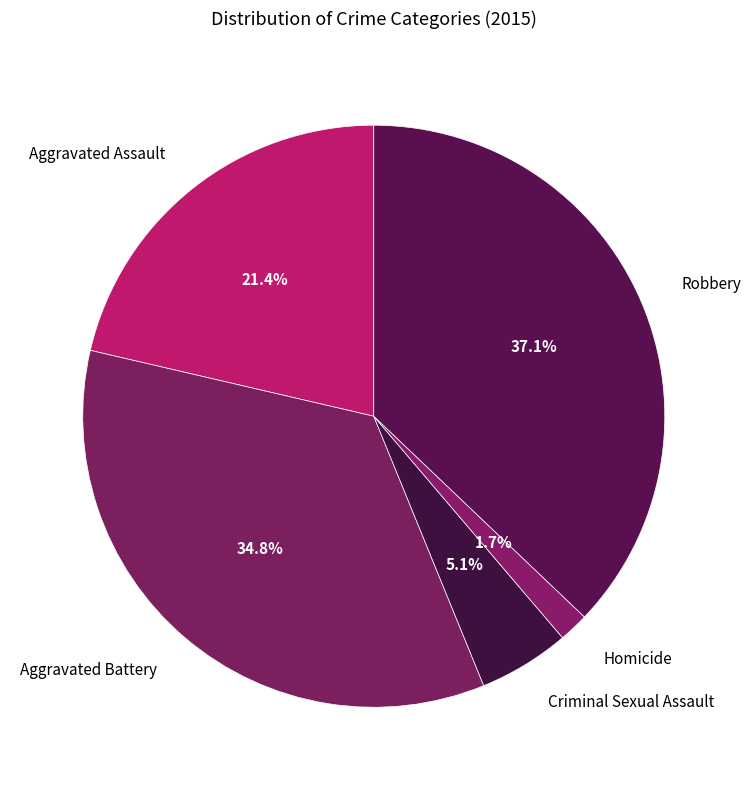

True or false: Aggravated Battery accounts for 23% of the total.

False